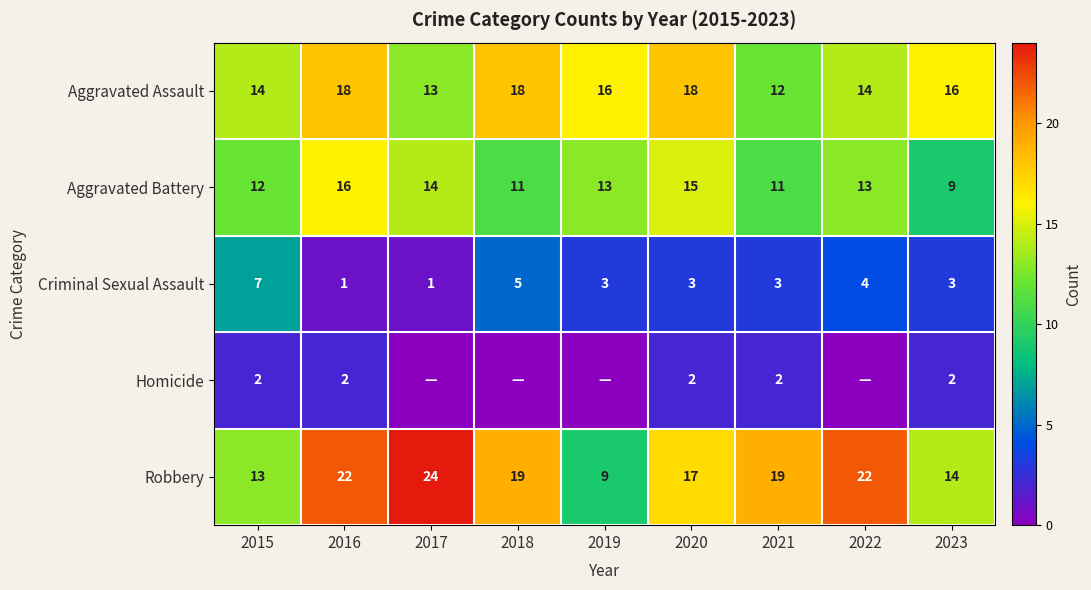

At which label does Criminal Sexual Assault first exceed 3?

2015